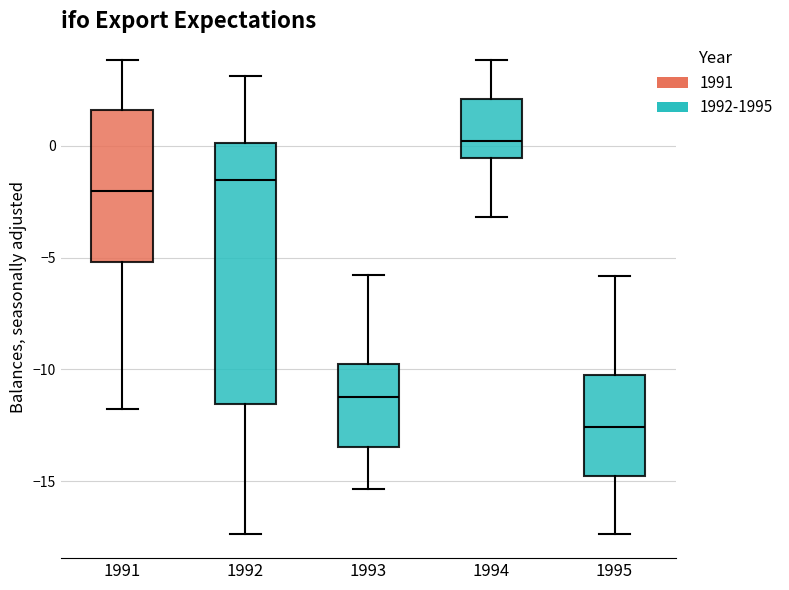

Where does the median line of the box at x = 1991 sit on the y-axis? The values are not printed on the chart, so give them approximately, as read against the axis.

-2.0